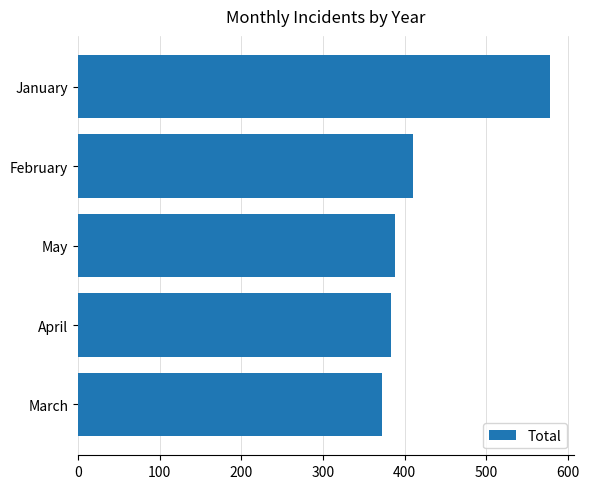

The value at March is 372. True or false?

True